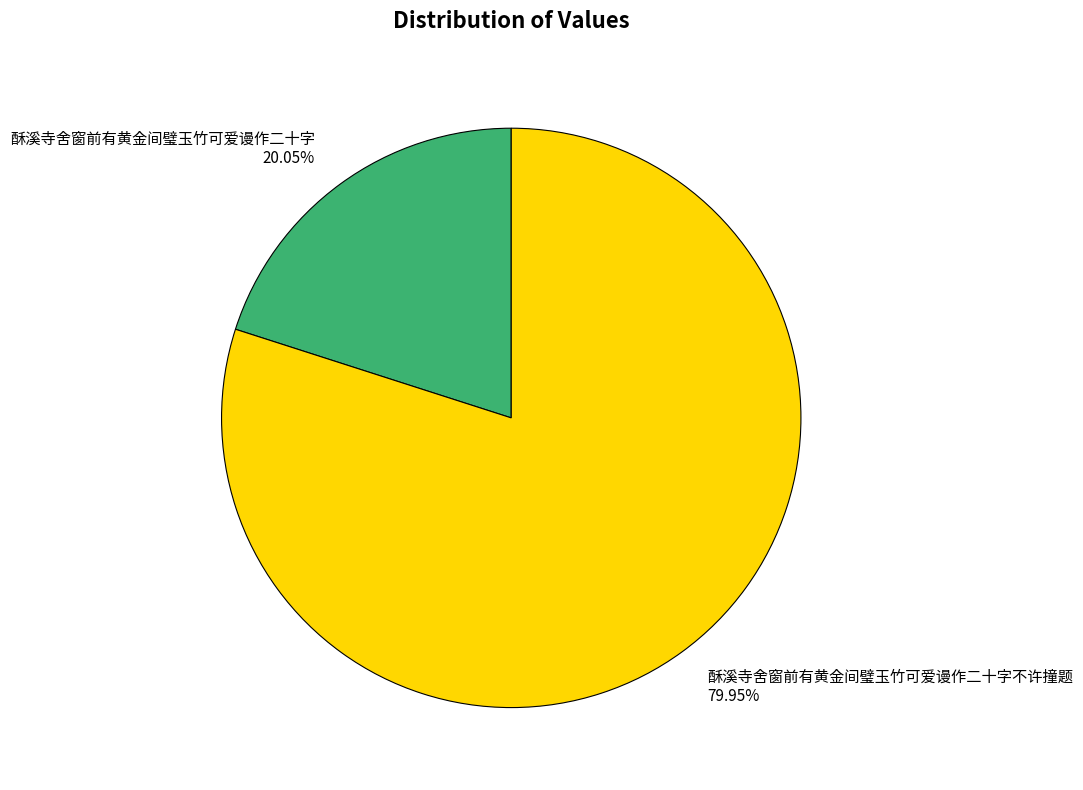

Rank the categories by value from highest to lowest.

酥溪寺舍窗前有黄金间璧玉竹可爱谩作二十字不许撞题, 酥溪寺舍窗前有黄金间璧玉竹可爱谩作二十字